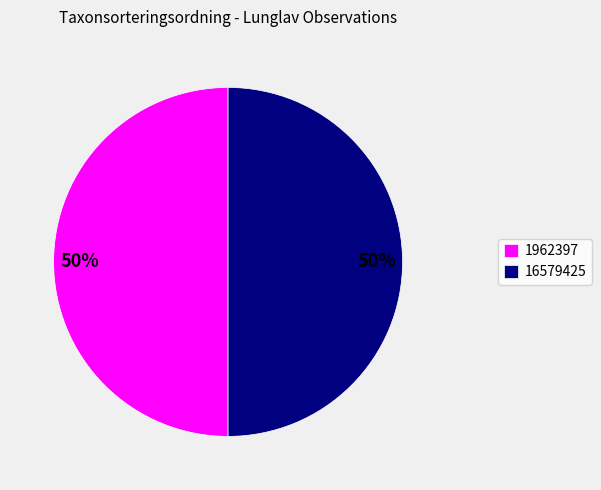

To the nearest percent, what portion does 1962397 represent?

50%